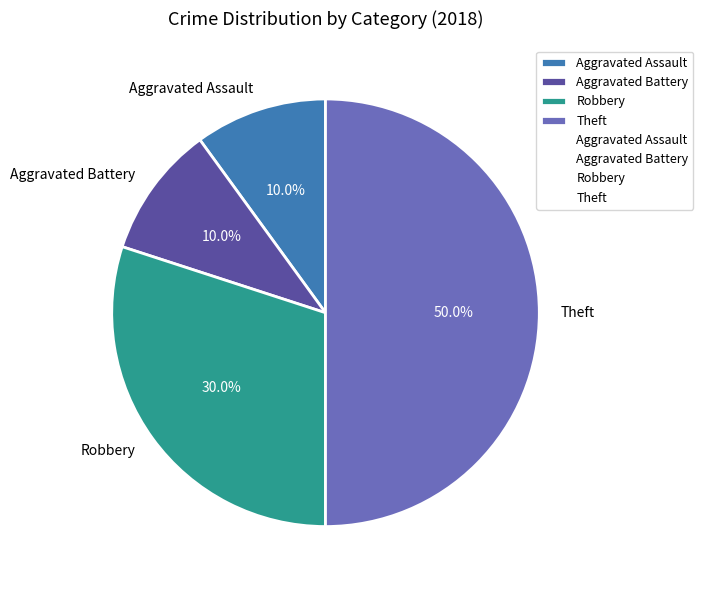

To the nearest percent, what portion does Aggravated Battery represent?

10%